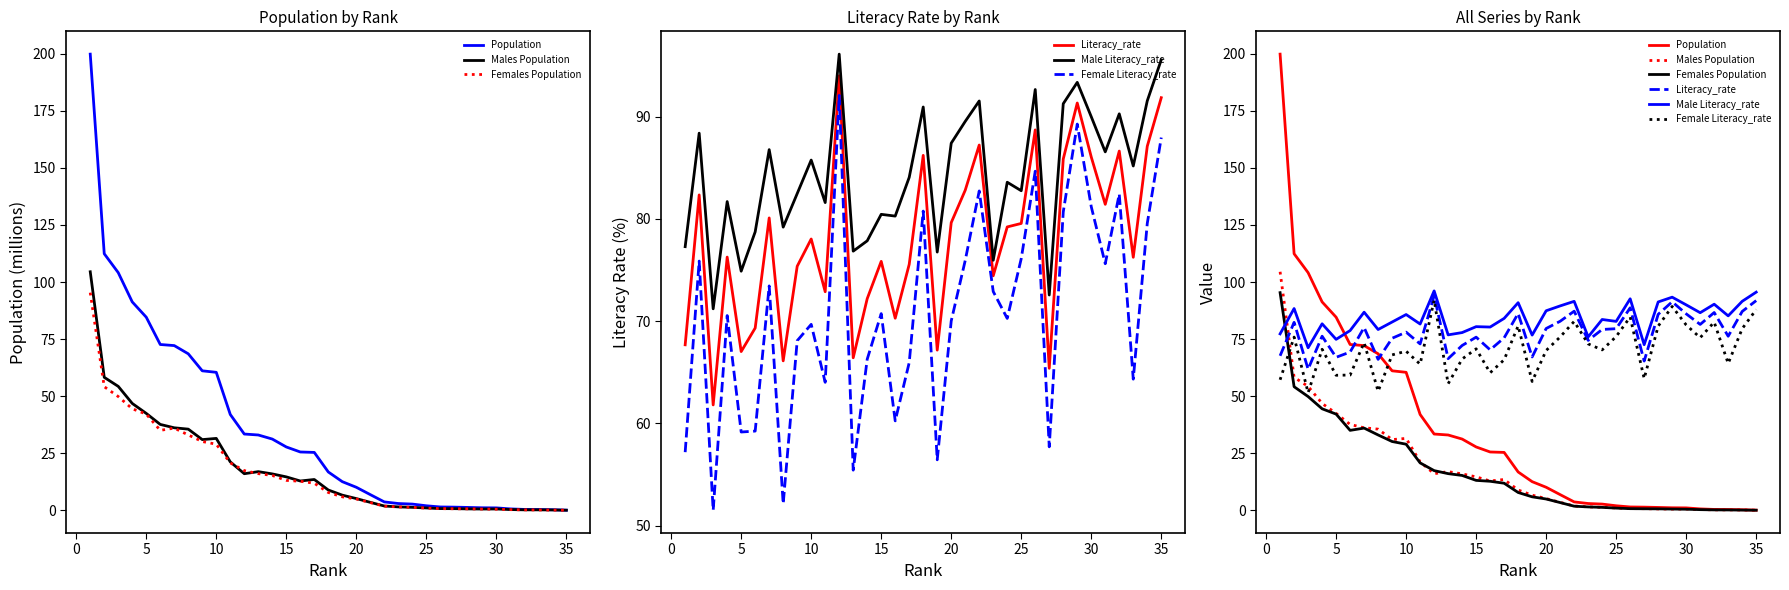

What is the sum of all Female Literacy_rate values?

2479.9